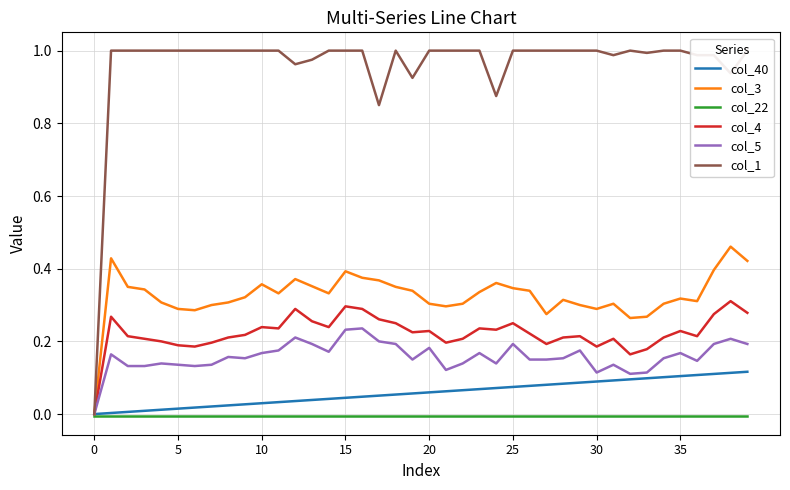

What is the spread (max minus min) of values at 23?

1.0